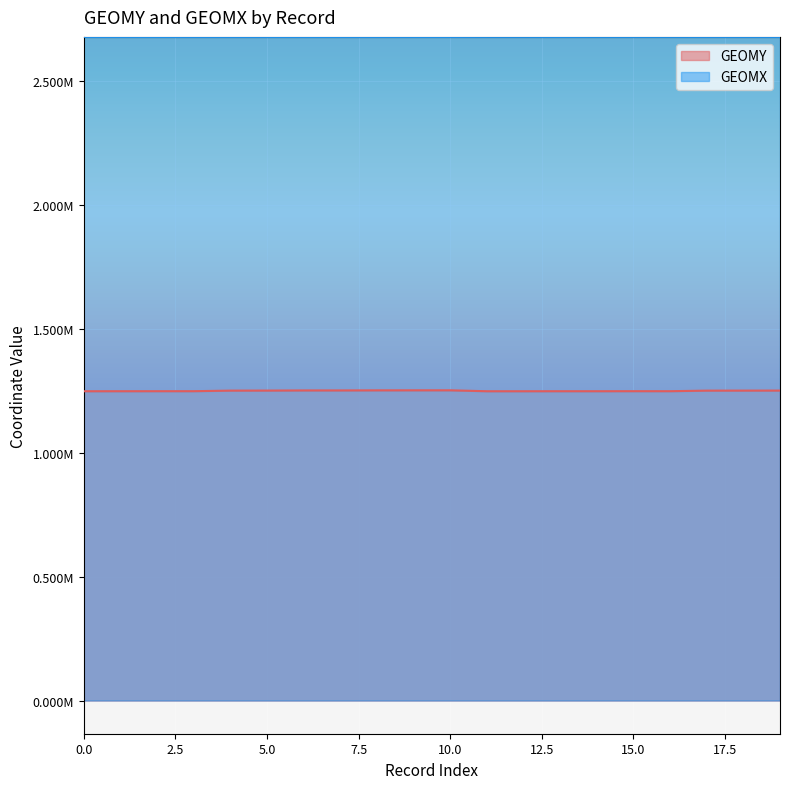

Which series has the widest spread of values?

GEOMY